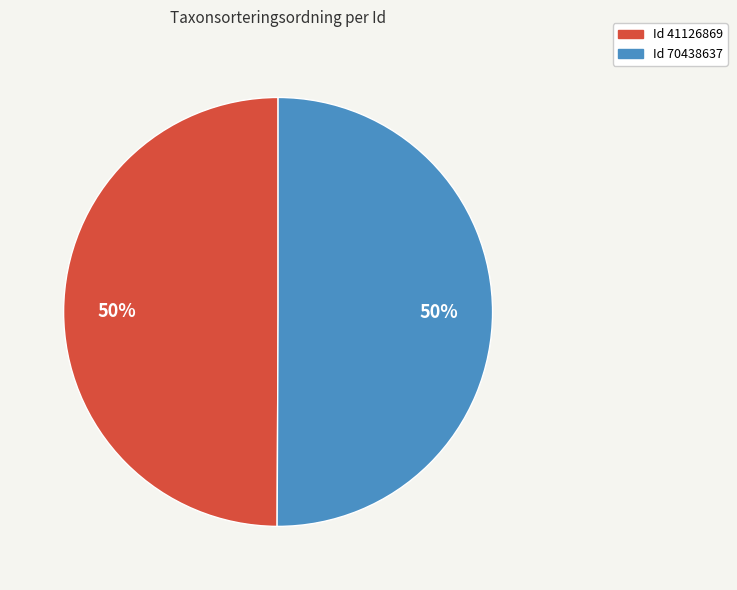

What is the ratio of the value at Id 70438637 to the value at Id 41126869?

1.0